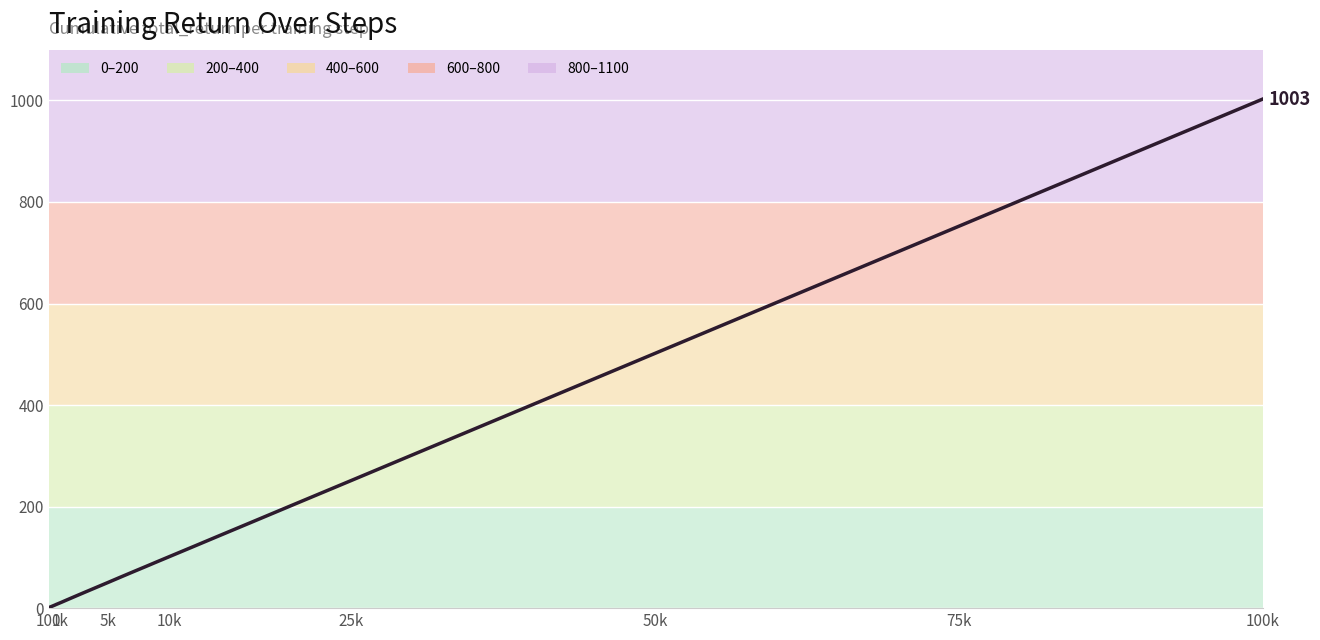

What is the greatest value displayed?

1002.6